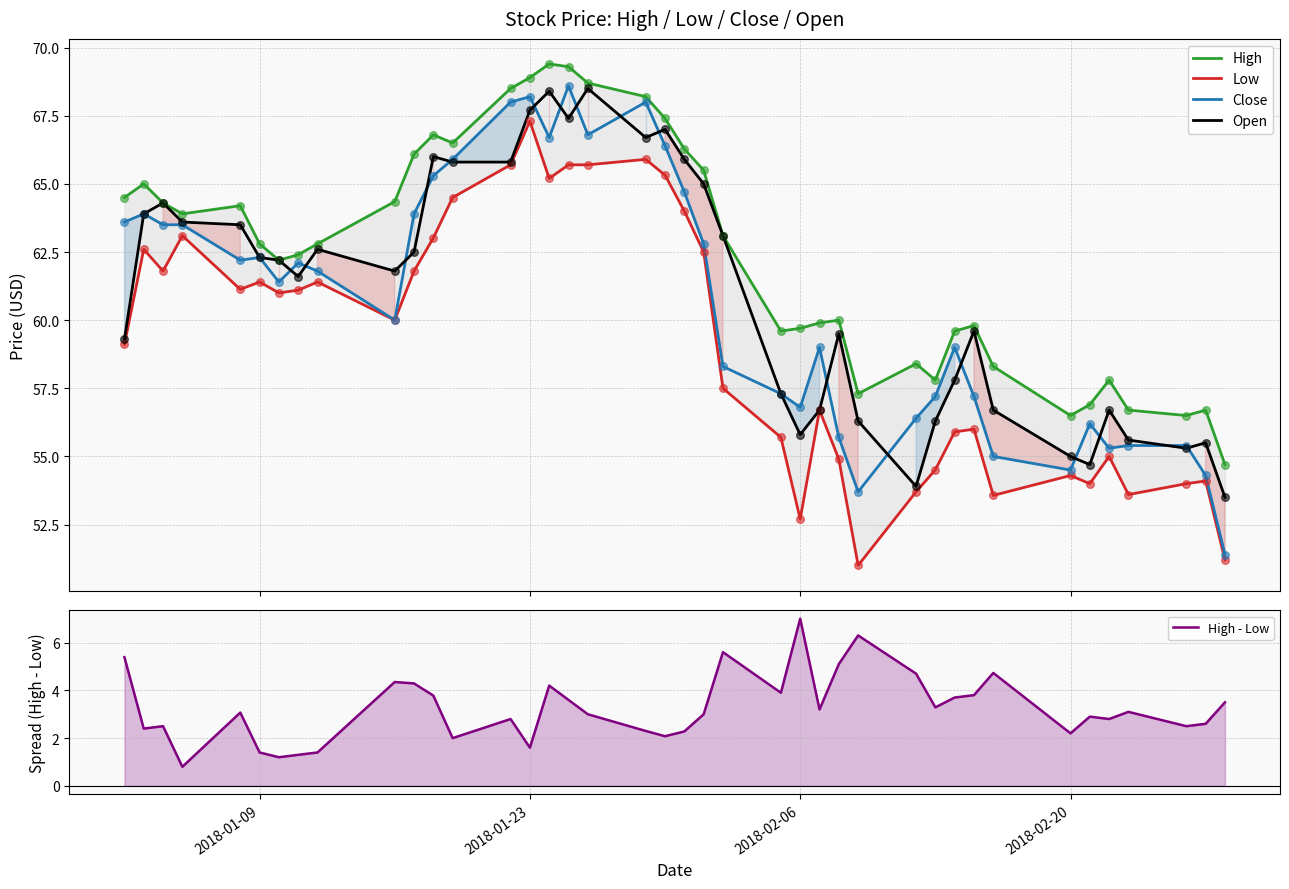

Which series contains the highest Y value?

High